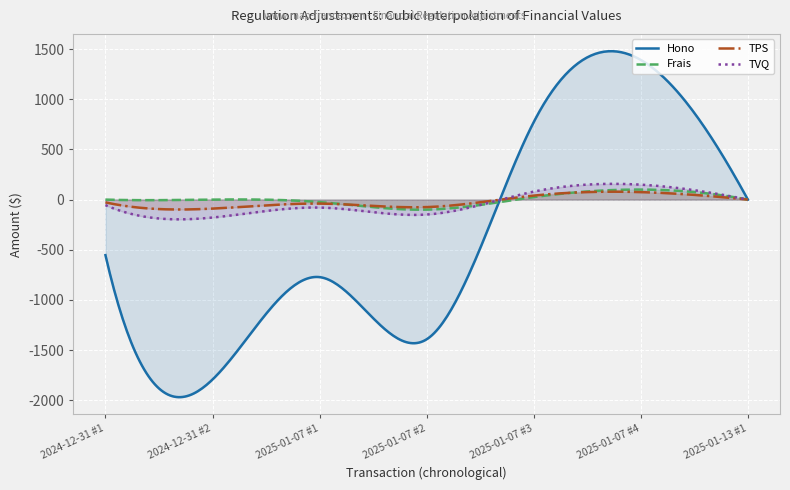

What is the difference between the TVQ values at 2025-01-13 #1 and 2025-01-07 #1?

79.6